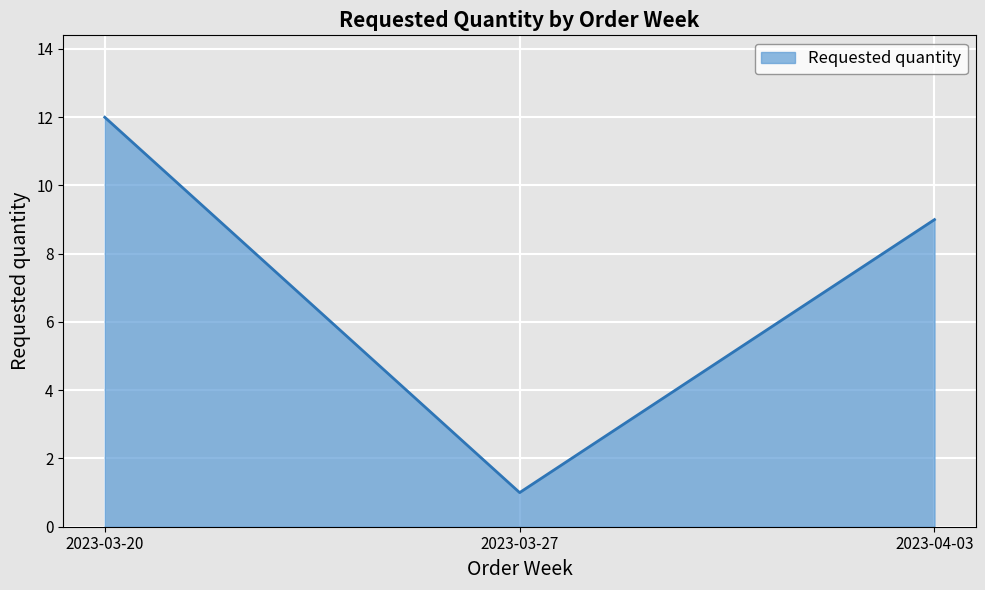

What is the difference between the values at 2023-03-27 and 2023-04-03?

8